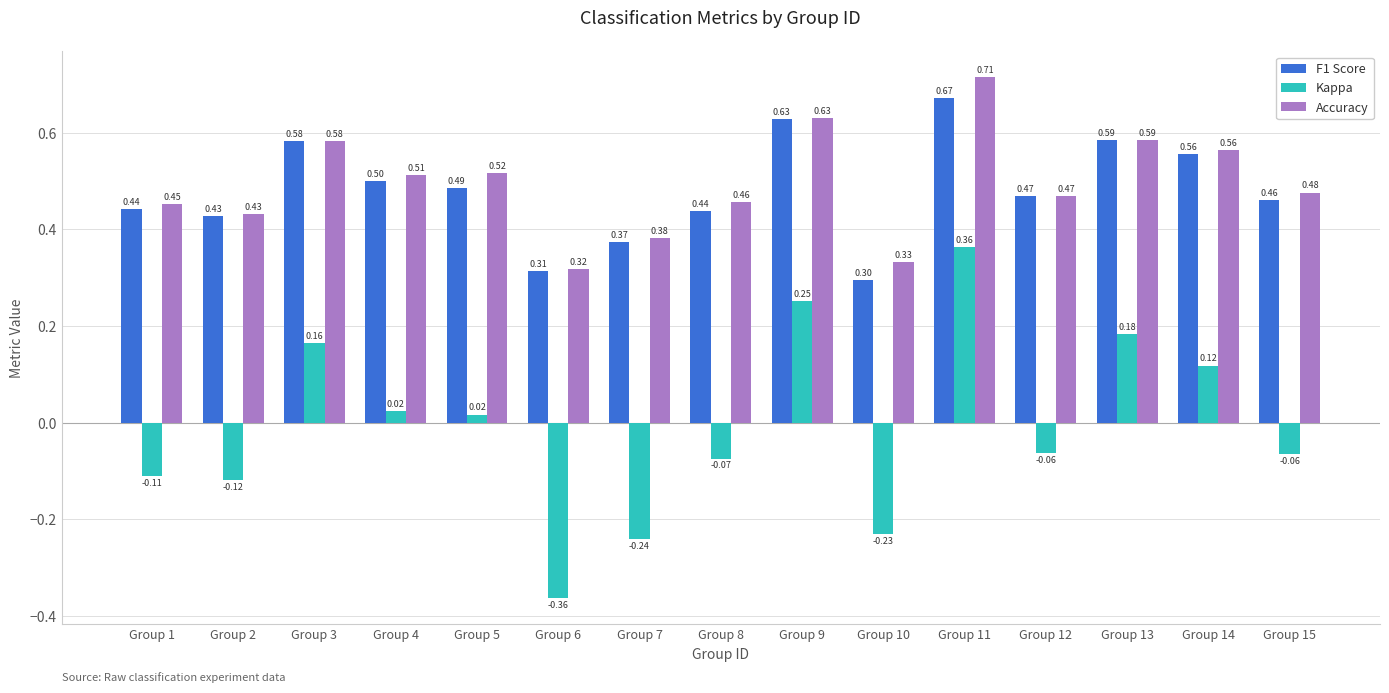

What is the difference between the second highest and second lowest values in the Accuracy series?

0.3